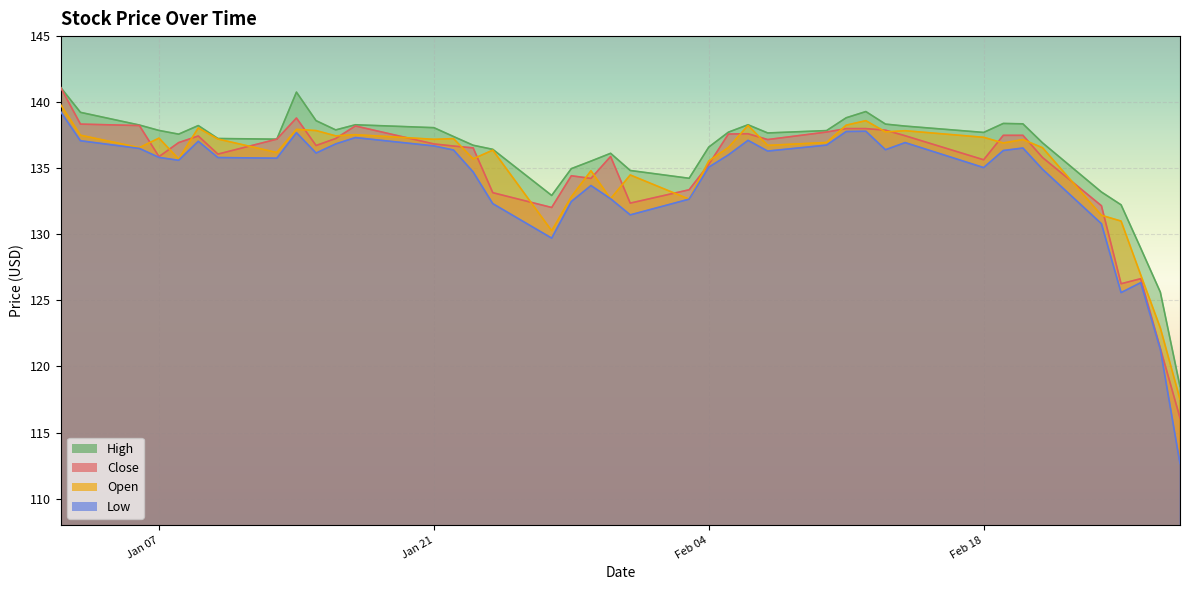

The value of Open at 2020-01-02 is 33.7. True or false?

False